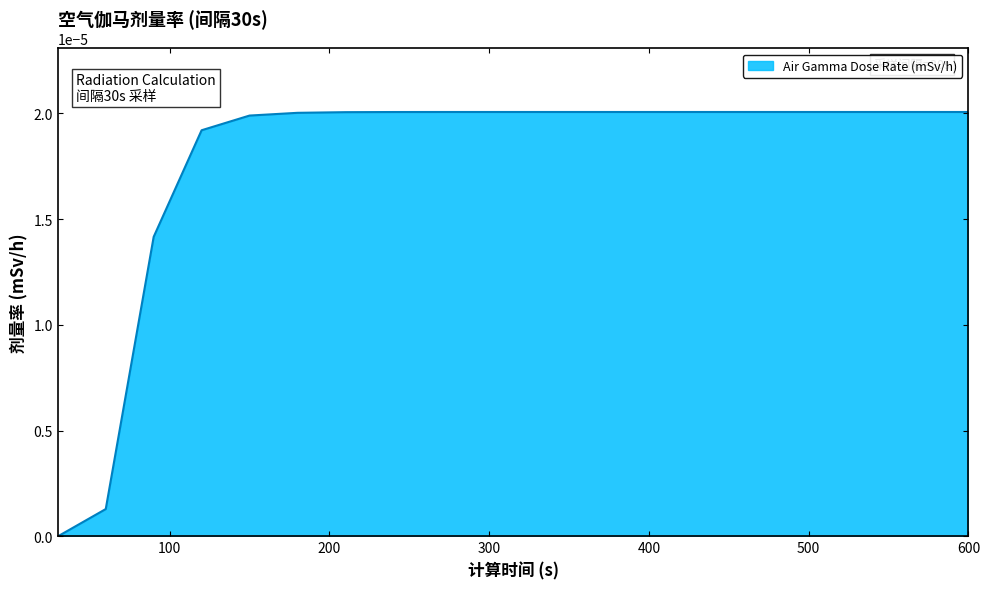

How many lines are shown in the chart?

1